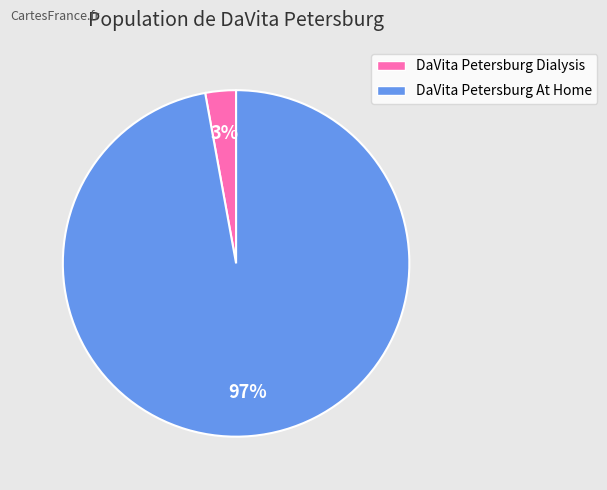

To the nearest percent, what is the average slice percentage?

50%